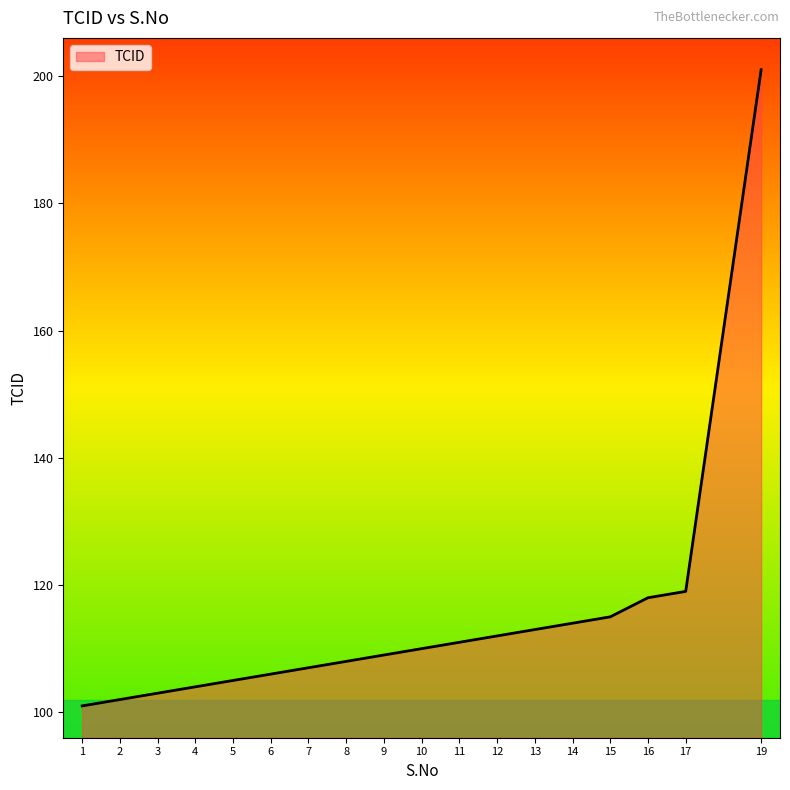

The value at 7 is 107. True or false?

True